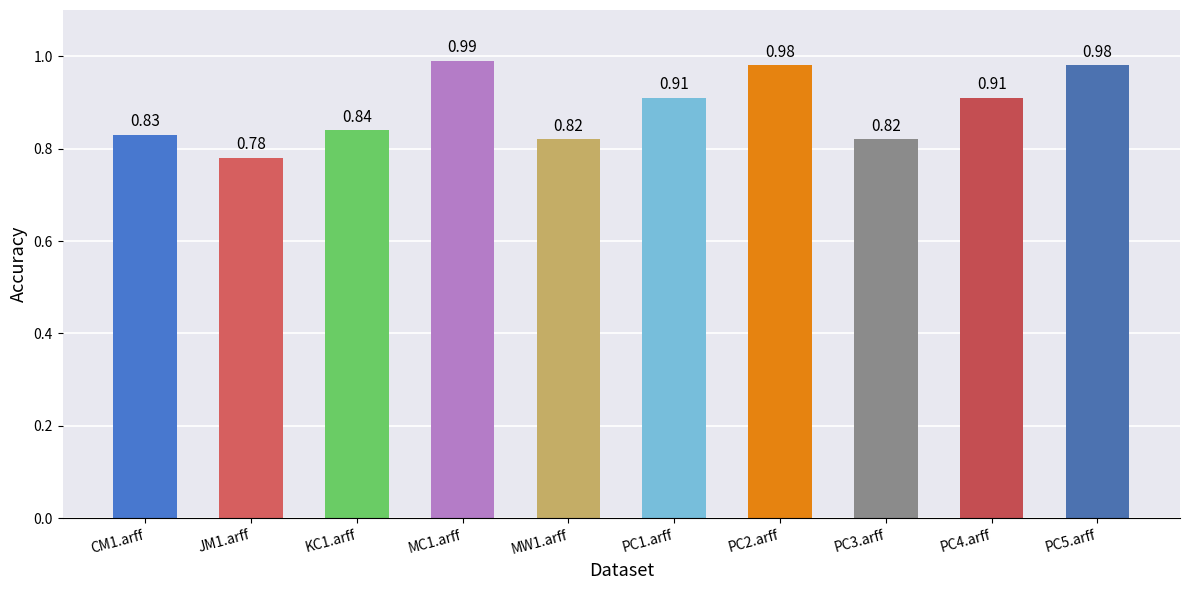

Which has a higher value, MC1.arff or PC3.arff?

MC1.arff